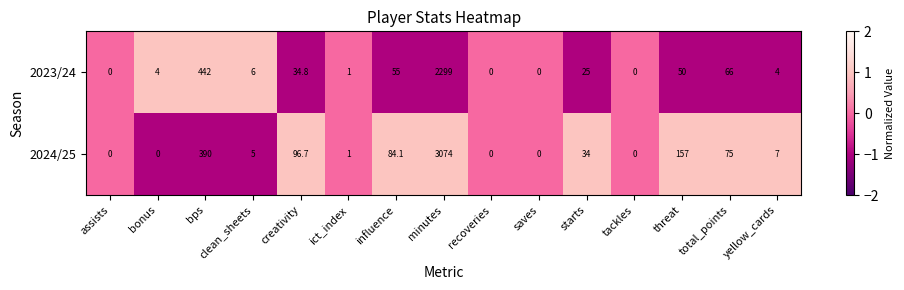

List the series in order of their peak value, lowest first.

2023/24, 2024/25